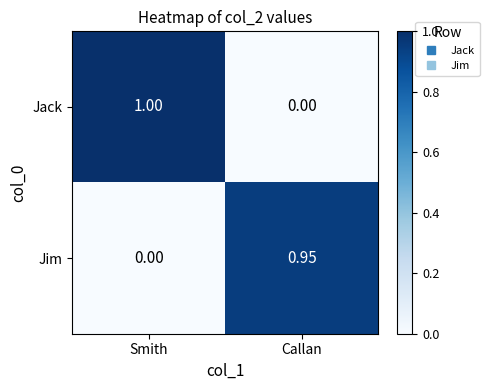

Count the number of data series in this chart.

2